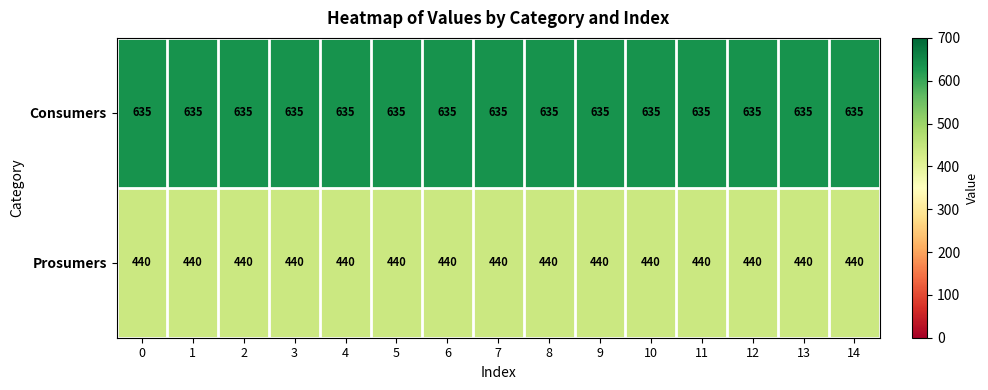

List the series in order of their overall mean, highest first.

Consumers, Prosumers